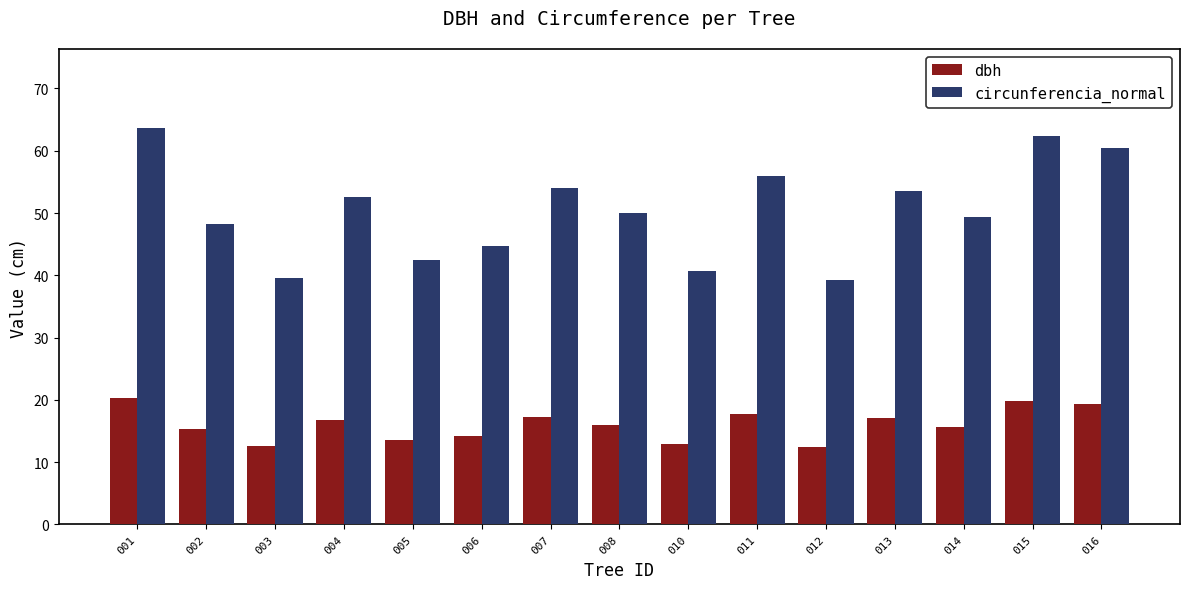

List the series in order of their peak value, lowest first.

dbh, circunferencia_normal